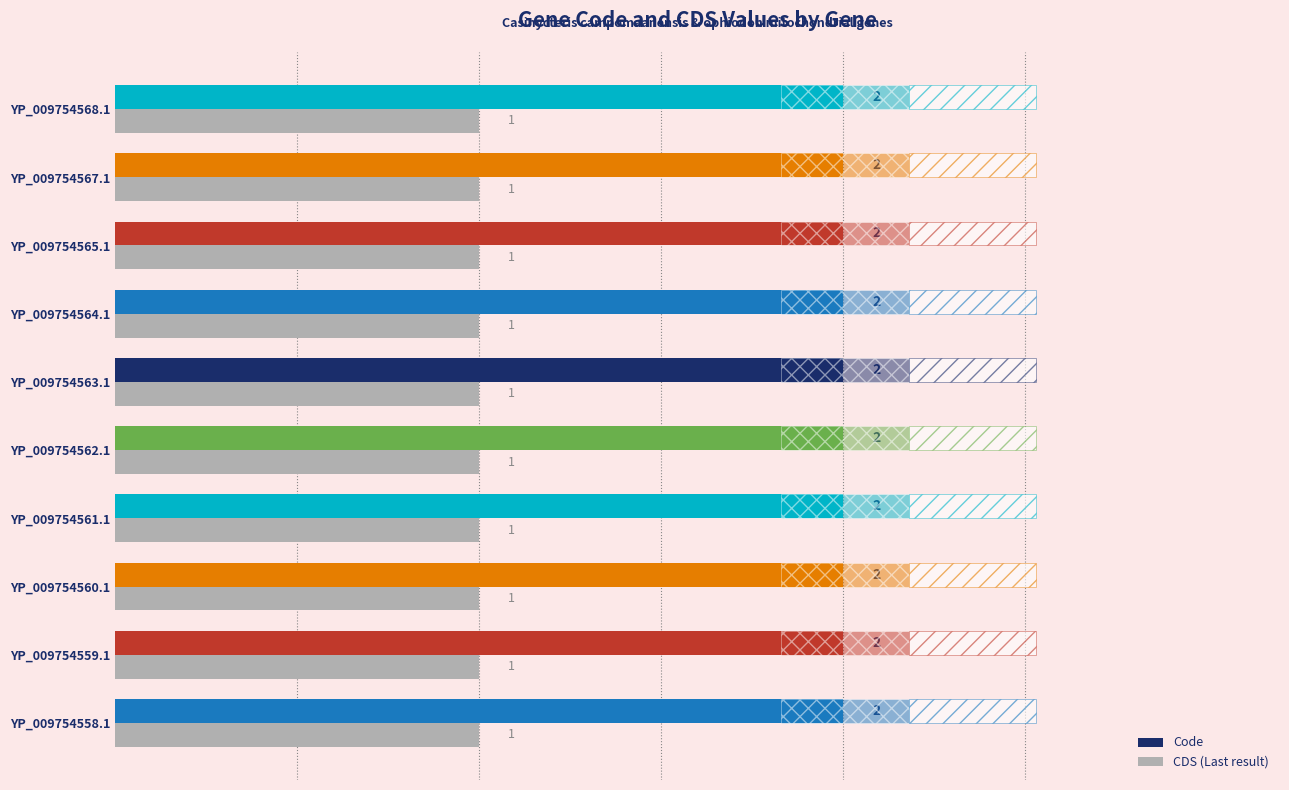

True or false: Code has a value of 2 at YP_009754562.1.

True